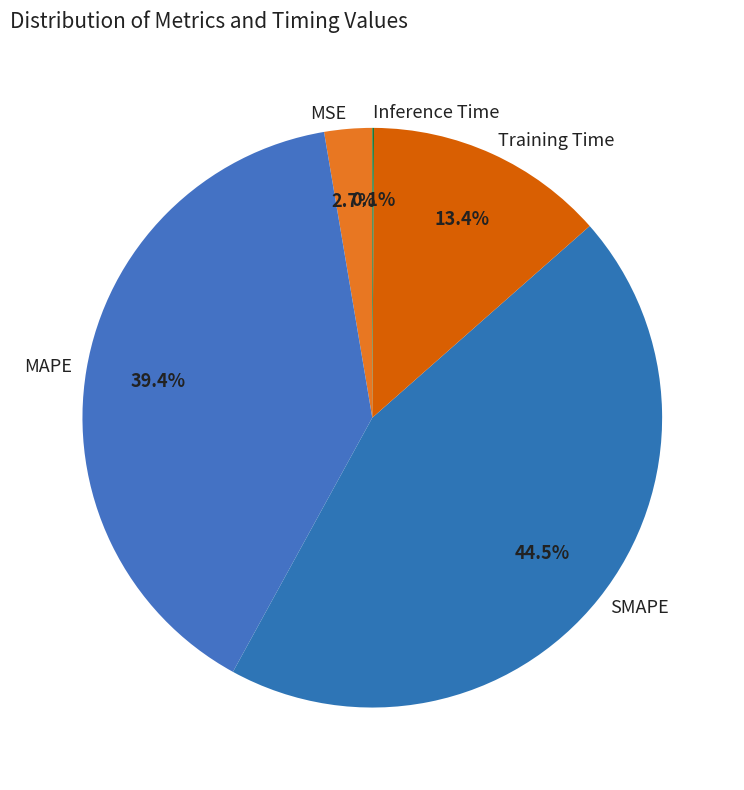

Is there a majority slice in this chart?

No